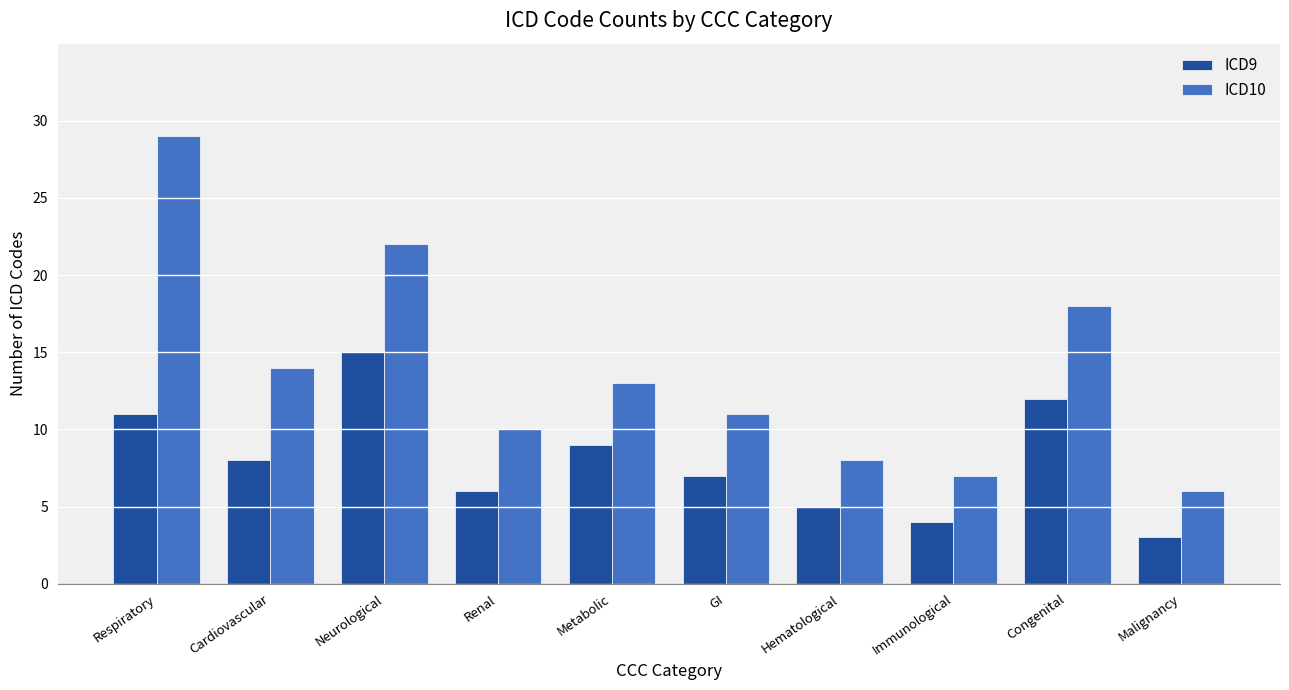

Which series has the widest spread of values?

ICD10